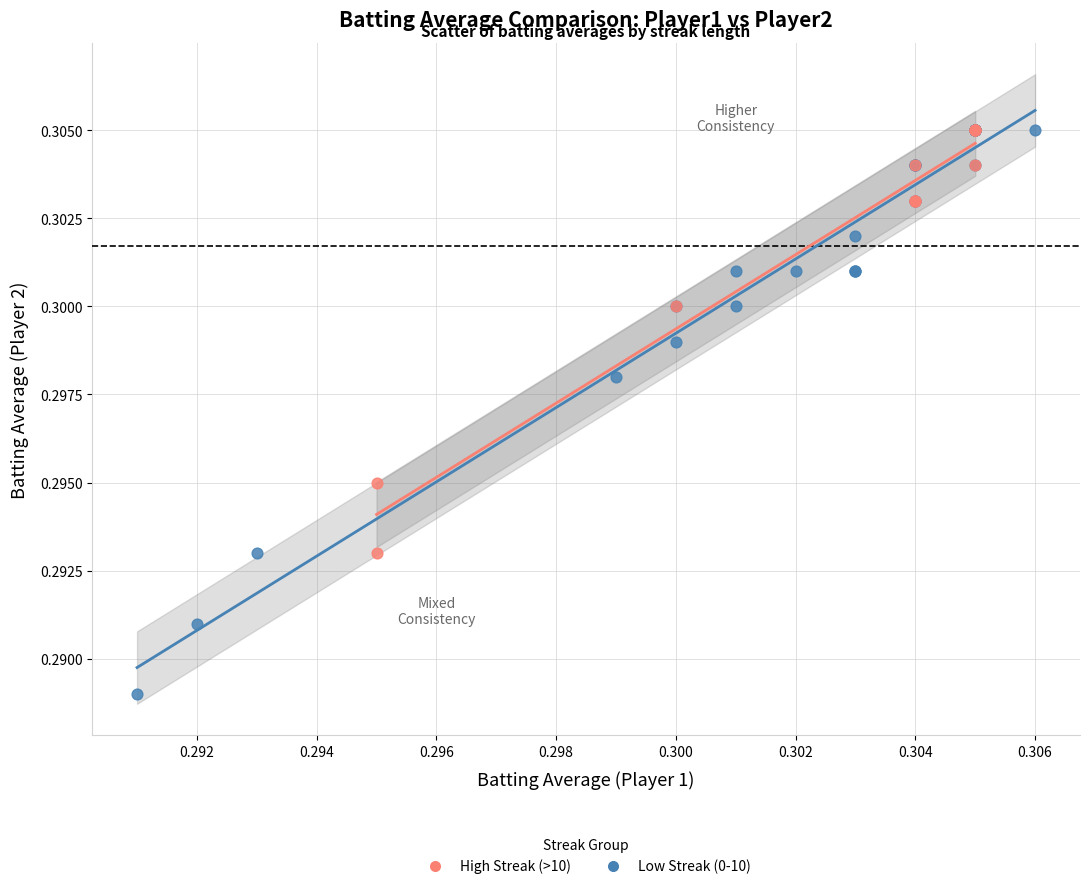

Which series has the largest Y range (max minus min)?

Low Streak (0-10)